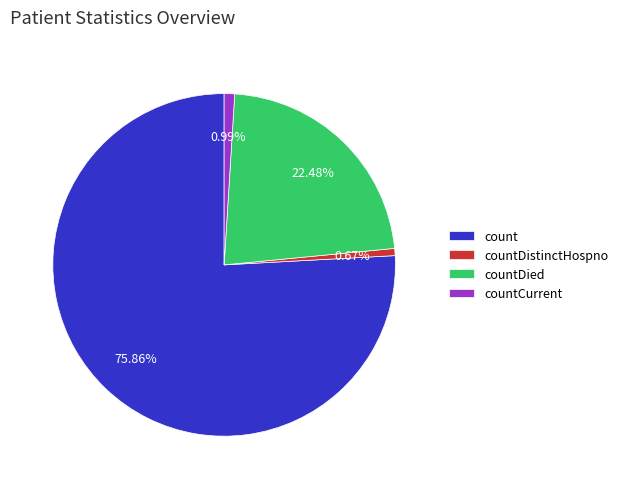

What percentage is NOT represented by countDied?

77.5%